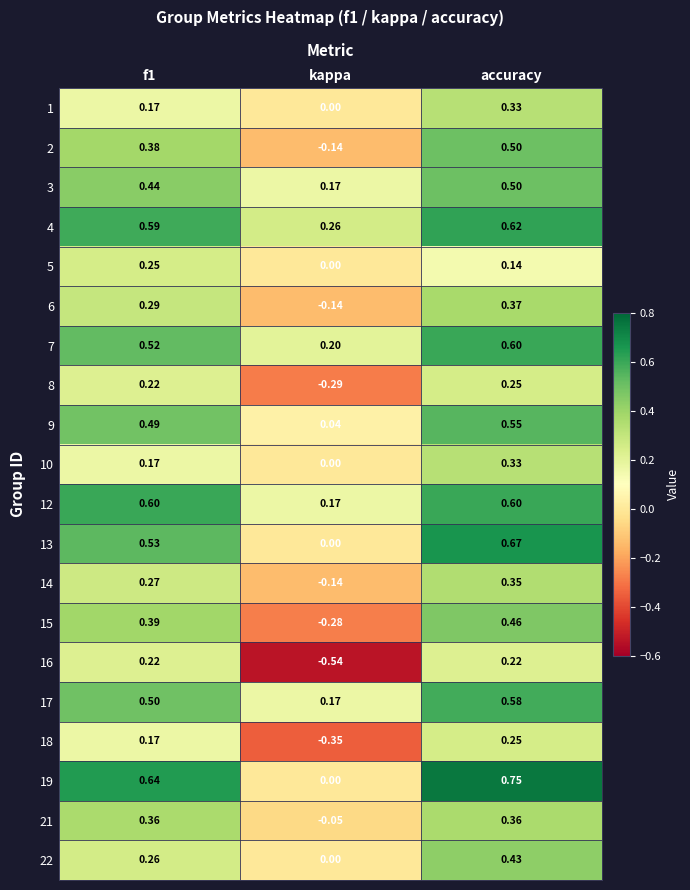

At which category is the sum across all series the highest?

accuracy